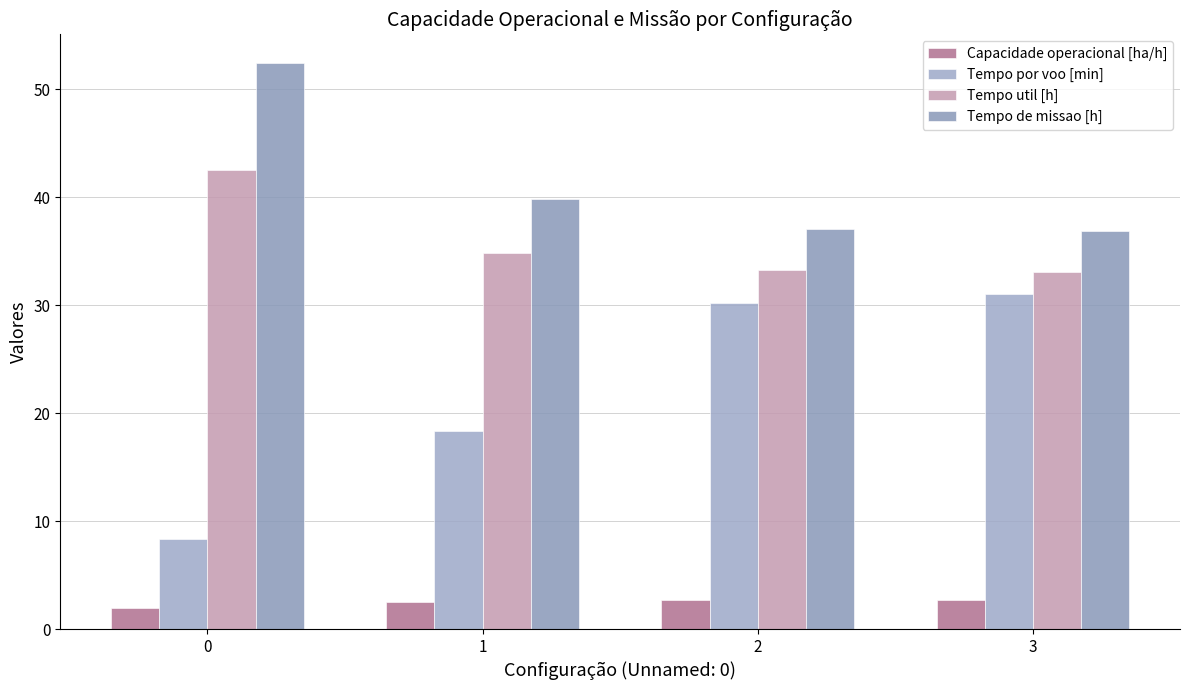

At how many categories does at least one series exceed 27?

4